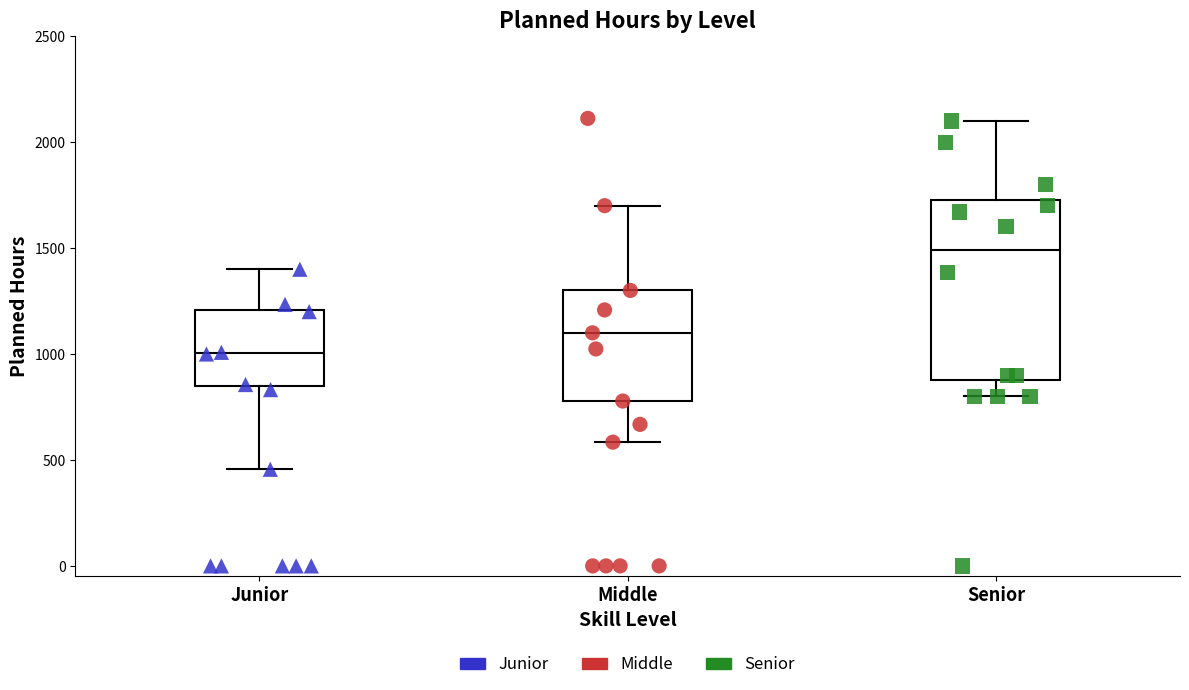

Where does the median line of the box for Junior sit on the y-axis? The values are not printed on the chart, so give them approximately, as read against the axis.

1000